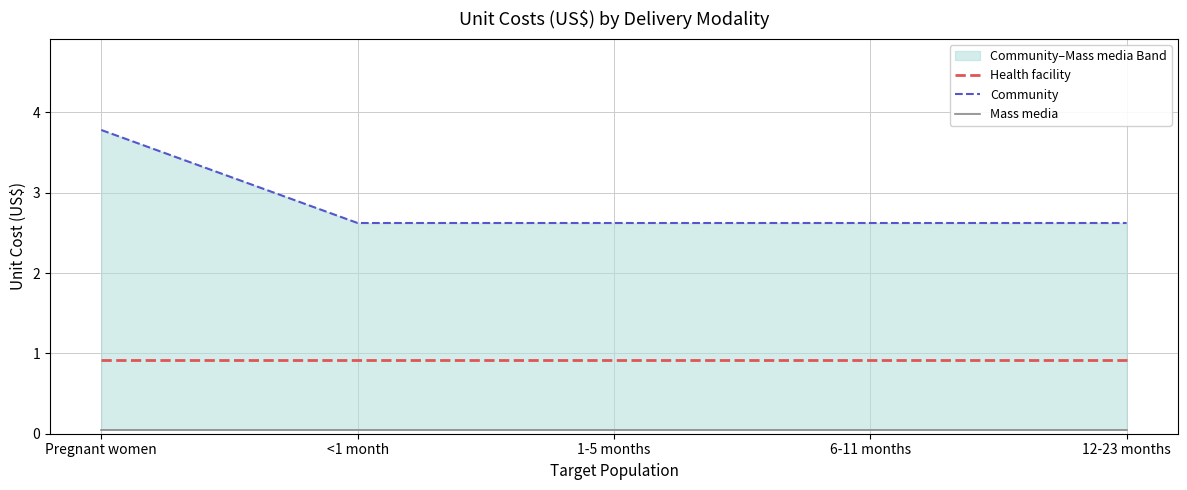

How many Community values are between 2 and 3?

4